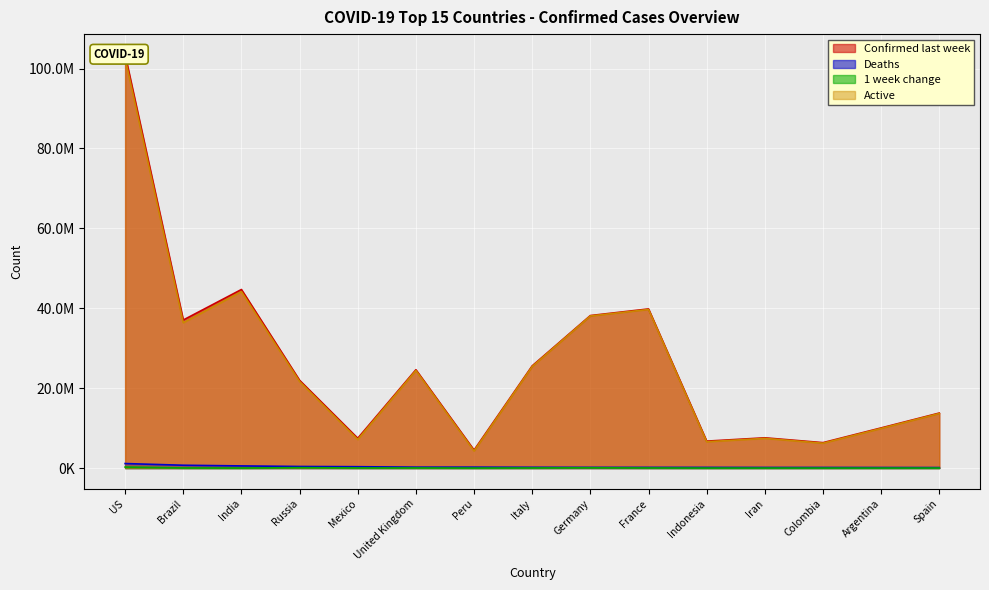

How many data points in 1 week change are less than 23117?

7